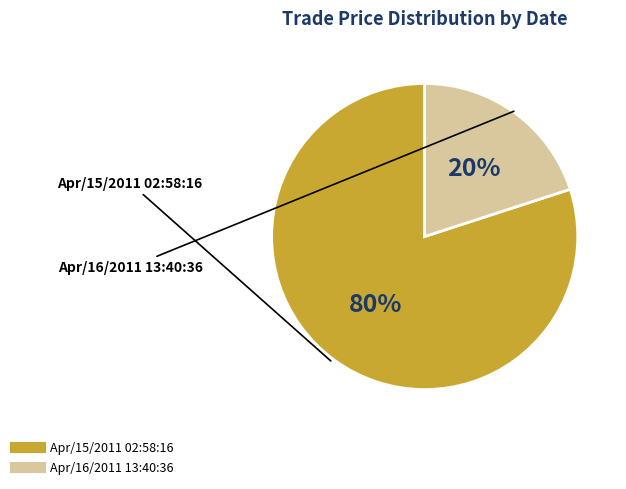

To the nearest percent, what is the difference between the Apr/15/2011 02:58:16 and Apr/16/2011 13:40:36 slice percentages?

60%